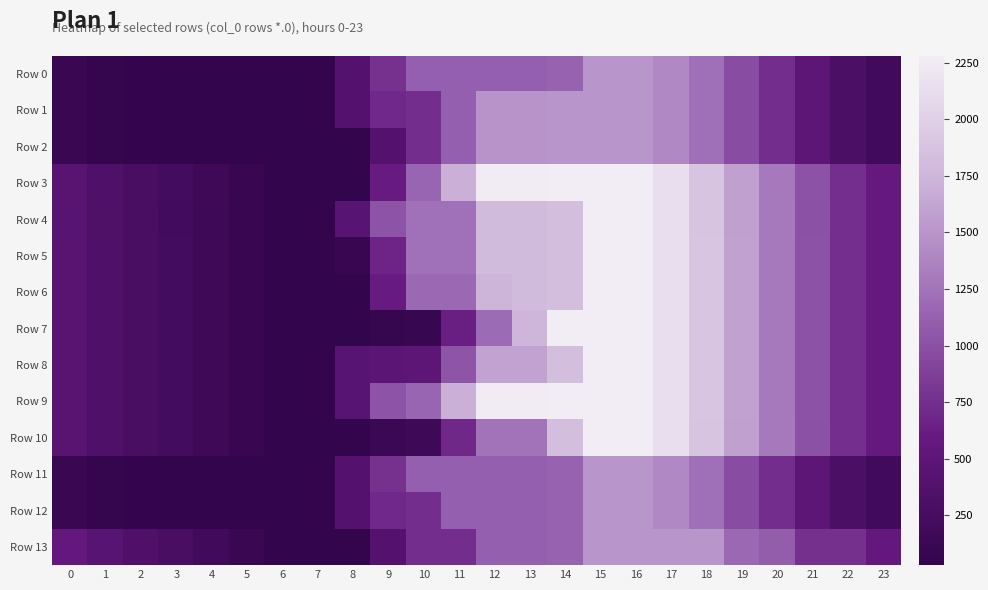

What is the greatest value displayed?

2280.0